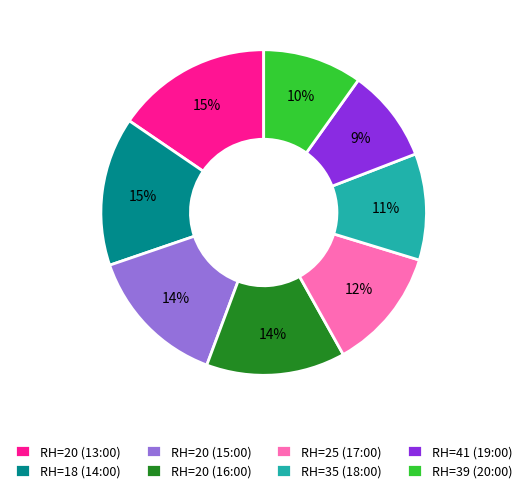

Between RH=20 (13:00) and RH=41 (19:00), which is larger?

RH=20 (13:00)